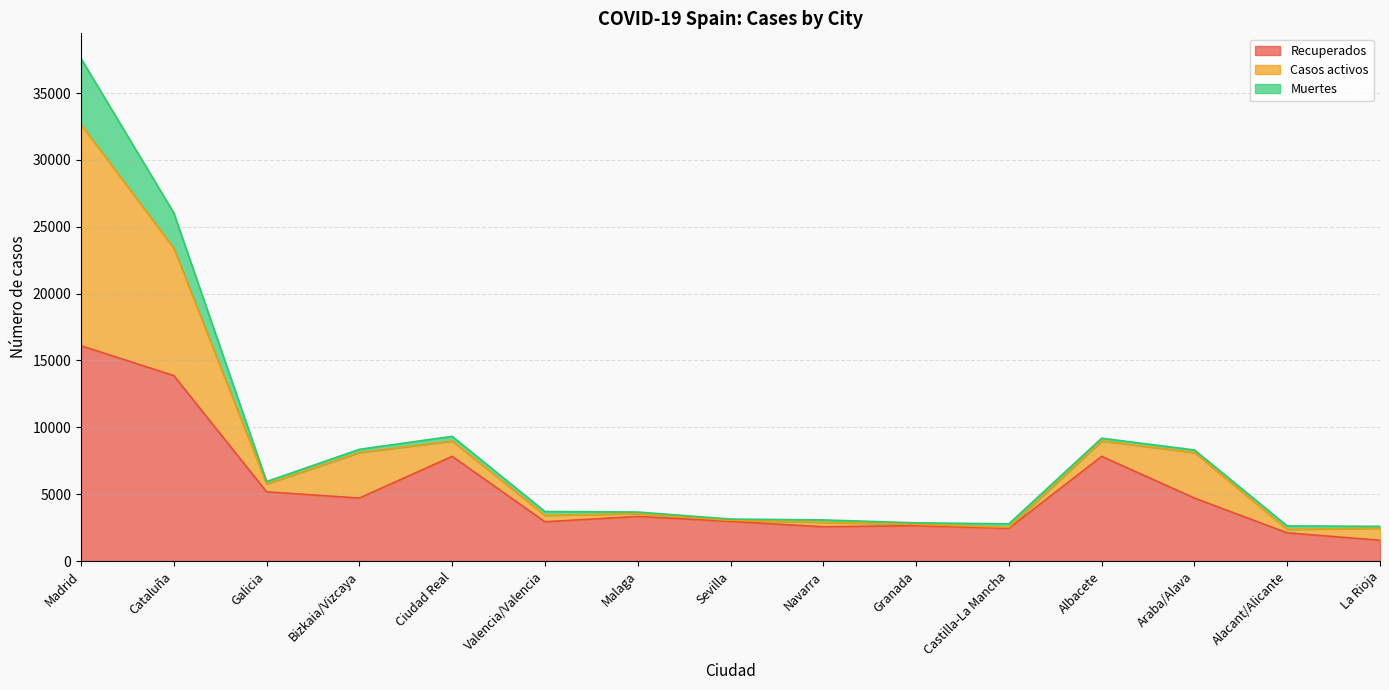

What is the maximum value for Recuperados?

16100